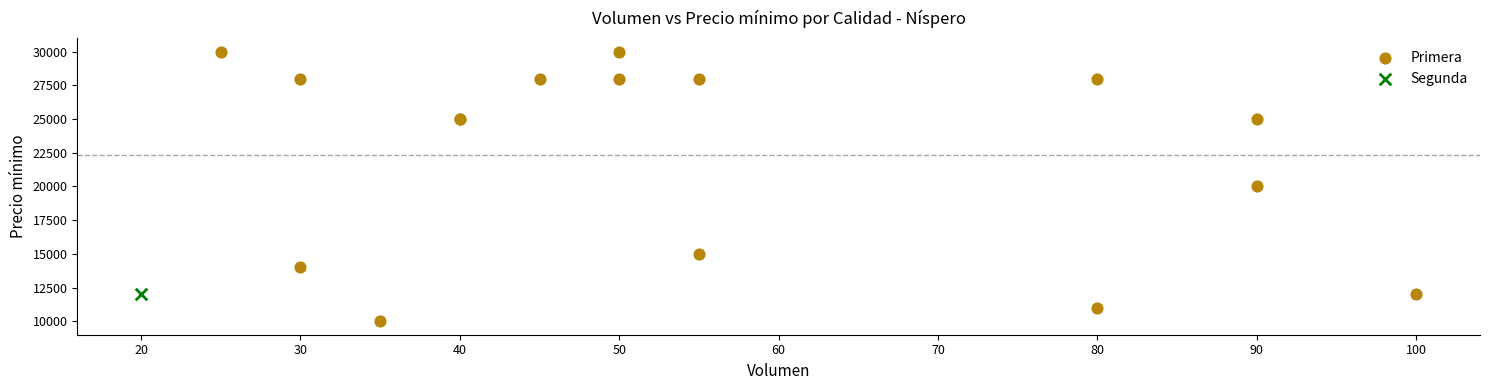

What are all the series names shown in the legend?

Primera, Segunda